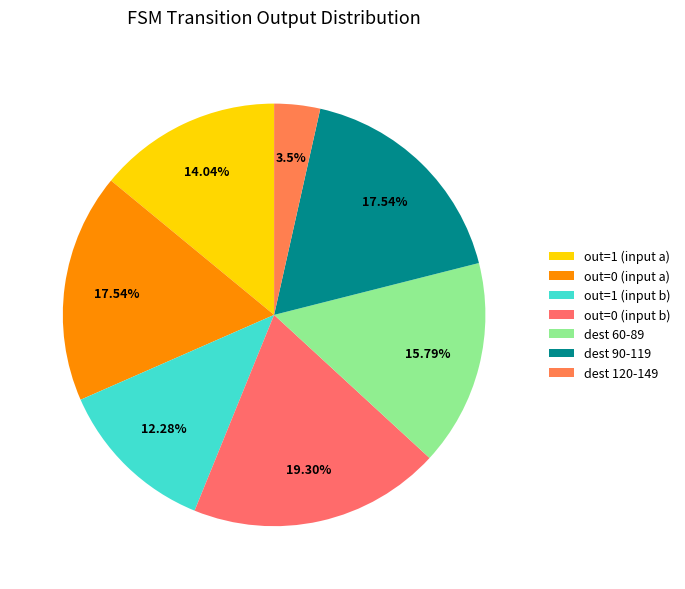

How many segments does this pie chart have?

7